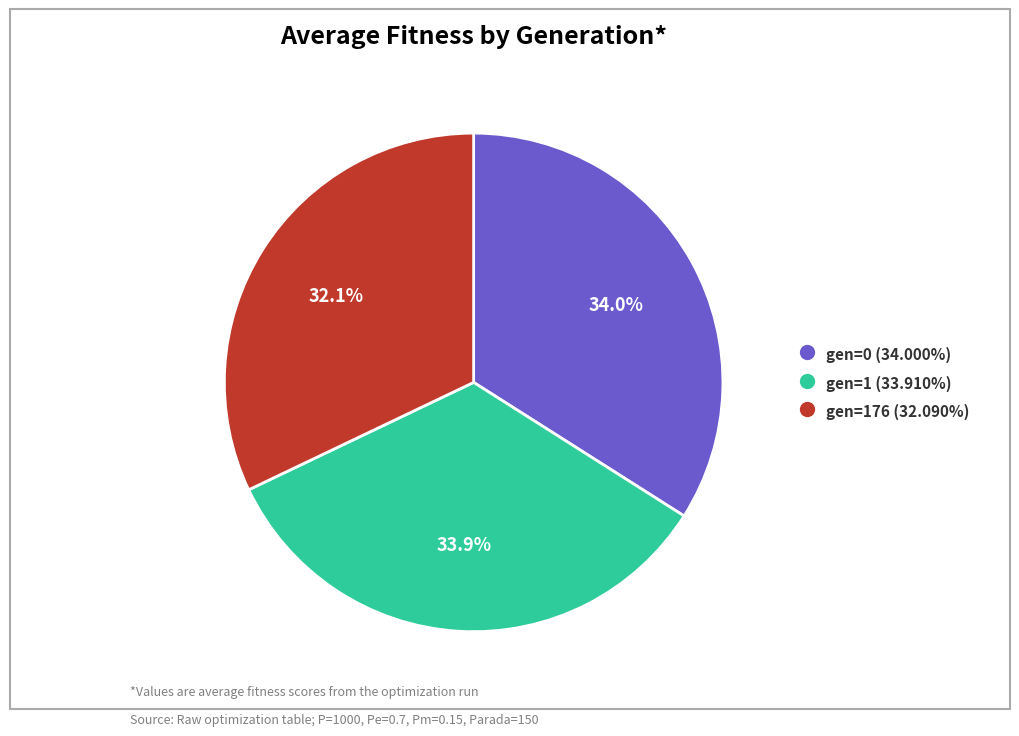

Is there a majority slice in this chart?

No